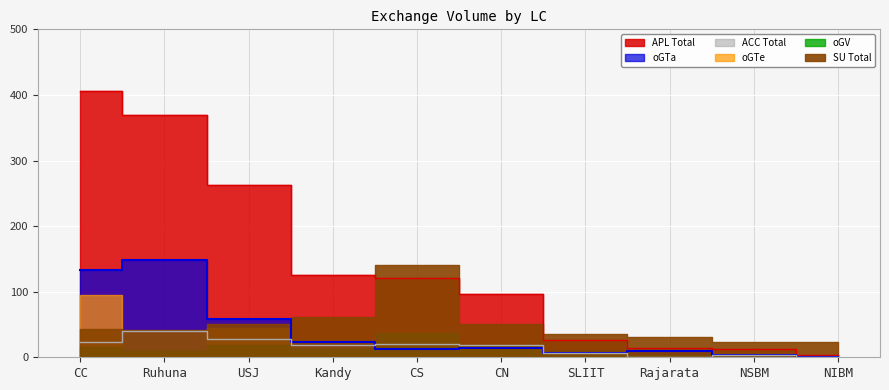

Reading left to right, list all the values displayed in this chart.

APL: CC=406	CN=97	CS=121	USJ=262	Kandy=126	Ruhuna=370	SLIIT=26	NSBM=12	NIBM=3	Rajarata=14
oGTa: CC=133	CN=14	CS=13	USJ=59	Kandy=24	Ruhuna=148	SLIIT=6	NSBM=3	NIBM=1	Rajarata=10
oGTe: CC=95	CN=6	CS=5	USJ=44	Kandy=5	Ruhuna=6	SLIIT=5	NSBM=7	NIBM=0	Rajarata=1
oGV: CC=15	CN=18	CS=37	USJ=19	Kandy=13	Ruhuna=9	SLIIT=9	NSBM=5	NIBM=2	Rajarata=3
ACC: CC=24	CN=19	CS=21	USJ=28	Kandy=18	Ruhuna=40	SLIIT=7	NSBM=3	NIBM=1	Rajarata=1
SU_total: CC=43	CN=50	CS=140	USJ=50	Kandy=62	Ruhuna=42	SLIIT=36	NSBM=23	NIBM=23	Rajarata=31